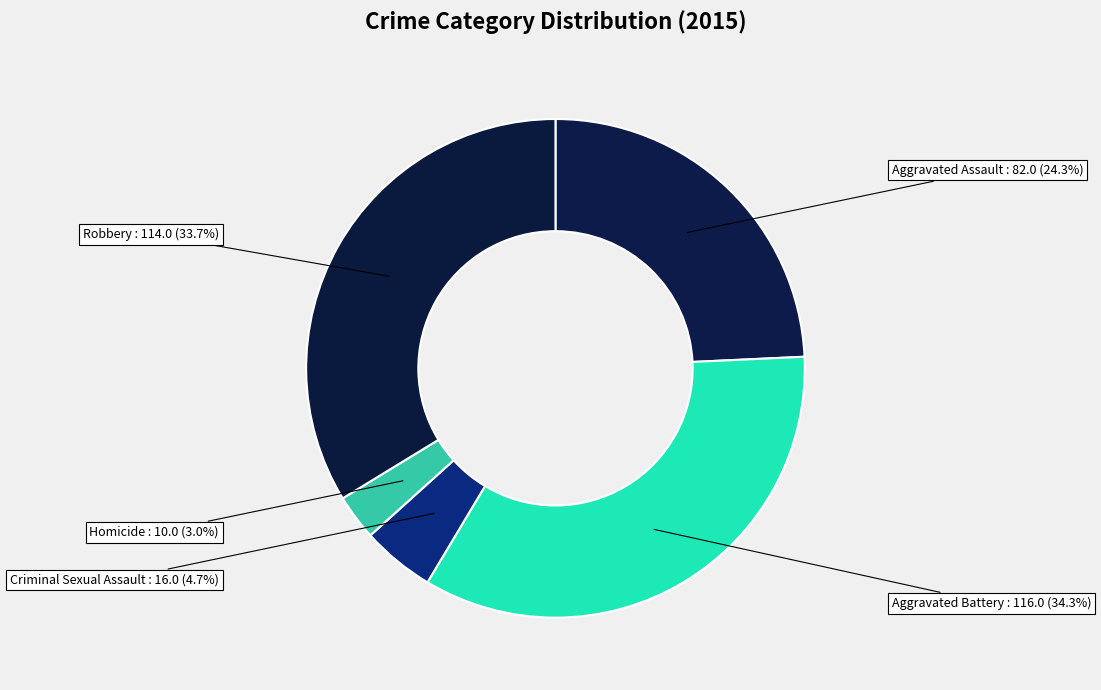

How many slices are in this pie chart?

5